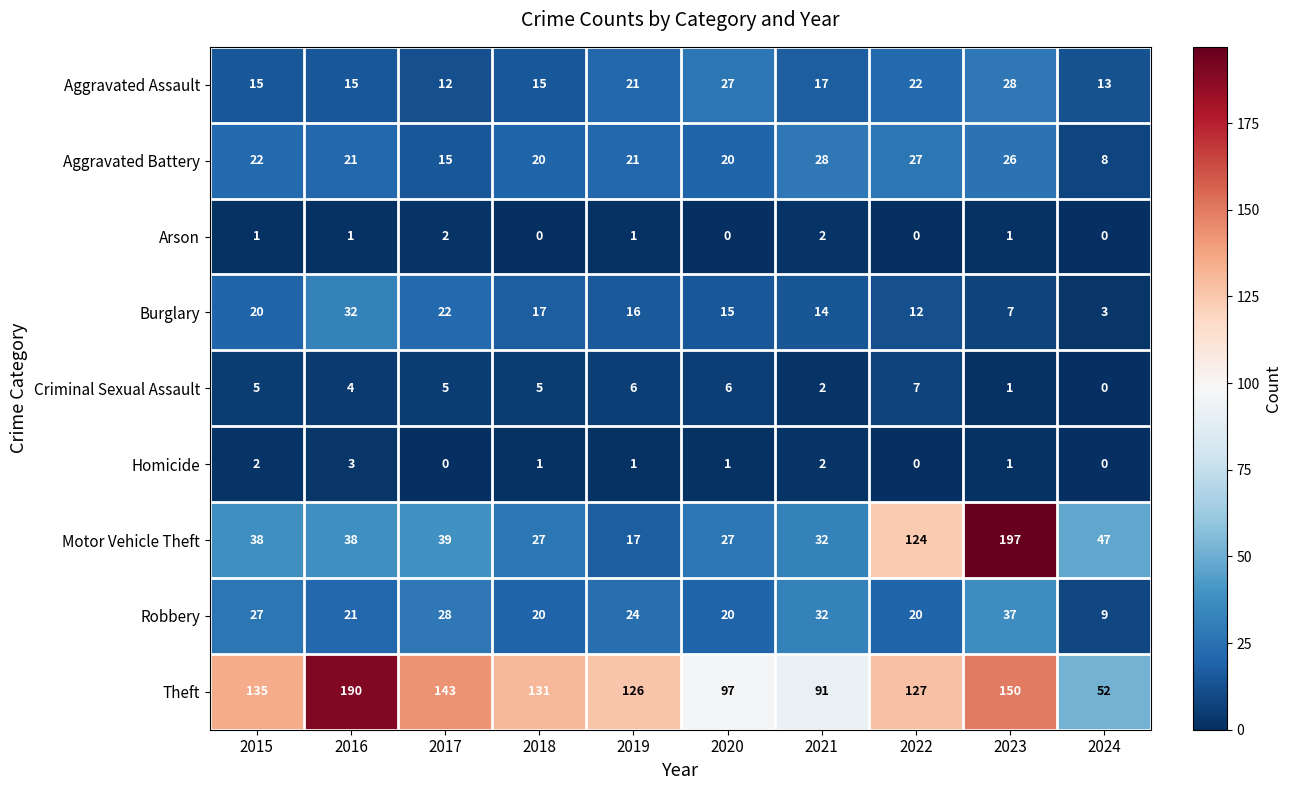

Which series changed the most between 2020 and 2024?

Theft